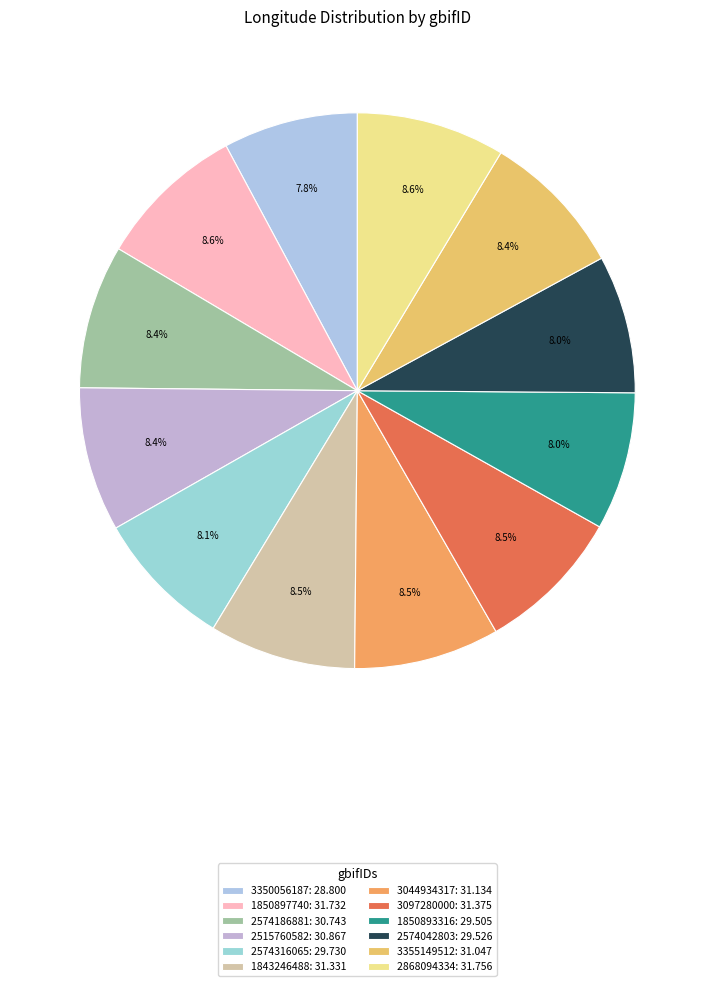

How many segments does this pie chart have?

12